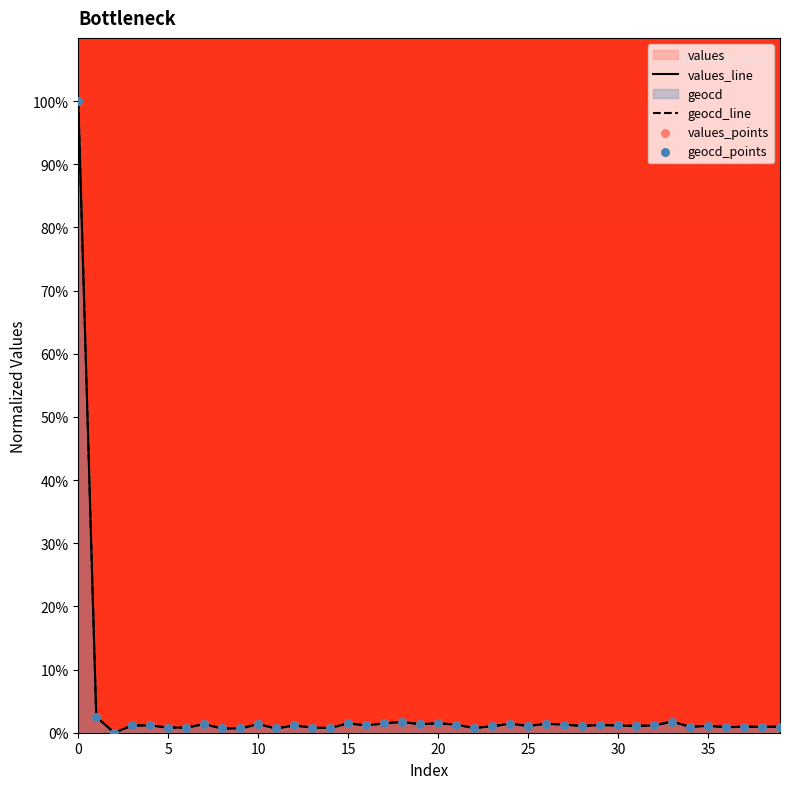

Which series has the largest Y range (max minus min)?

values_line